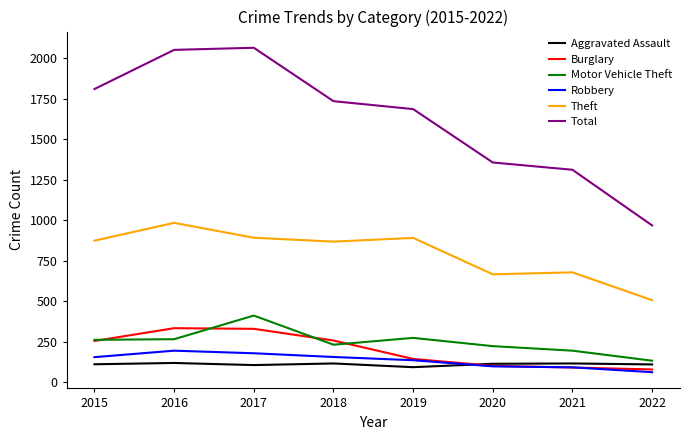

What is the spread (max minus min) of values at 2017?

1961